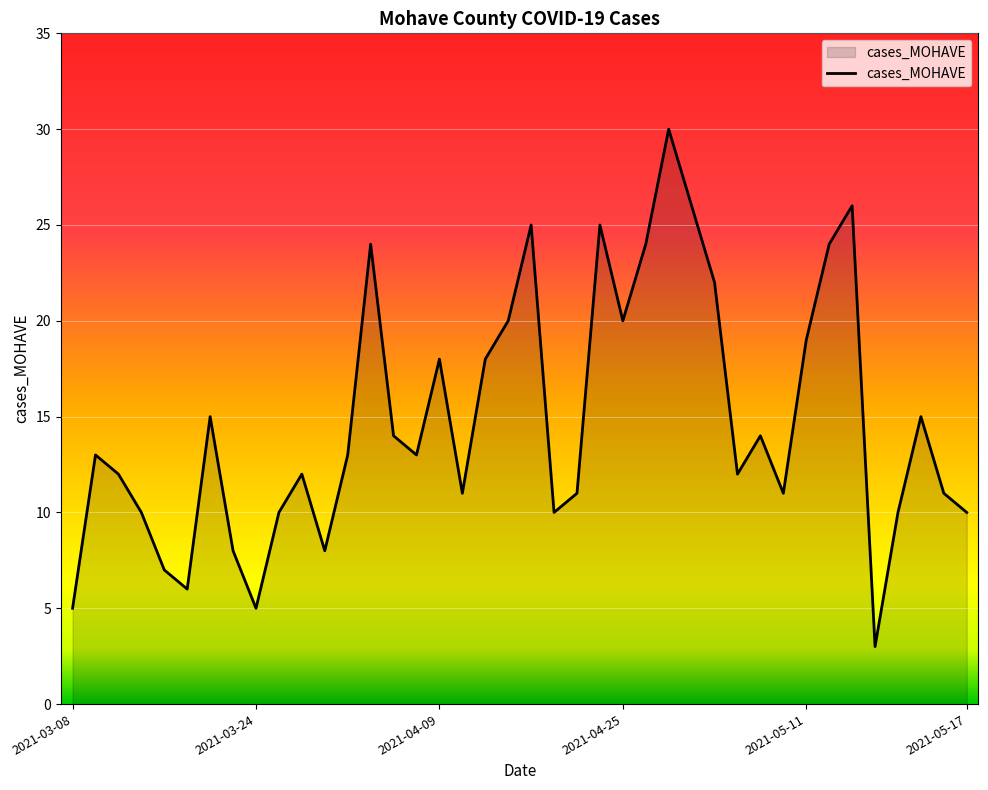

What is the average value?

15